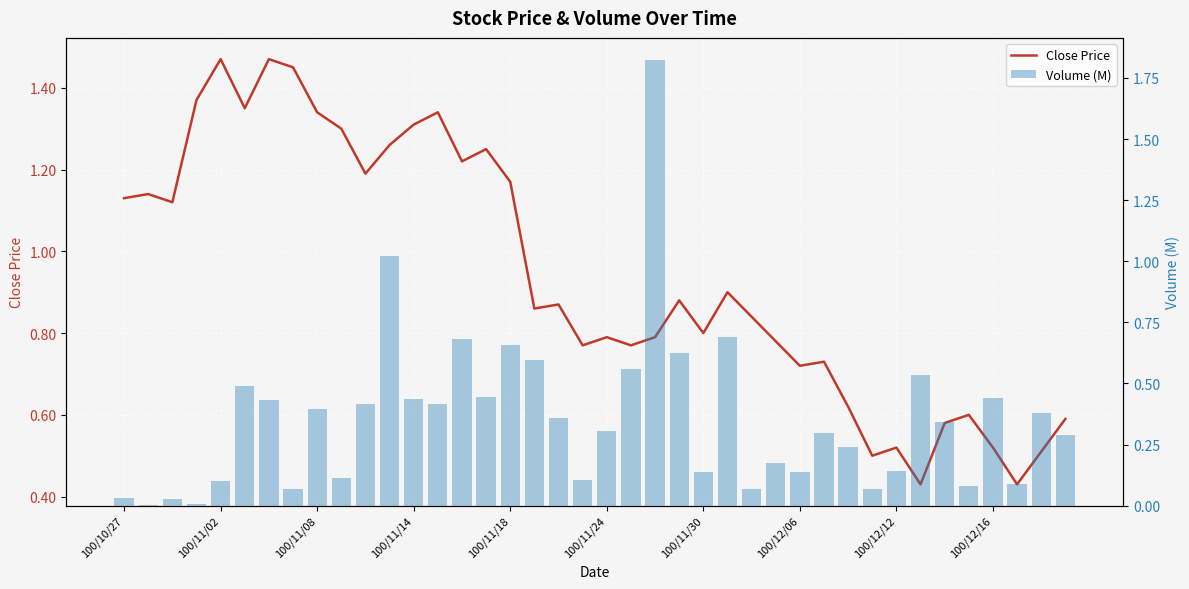

Between 100/11/18 and 11, which series saw the biggest shift?

Volume (M)